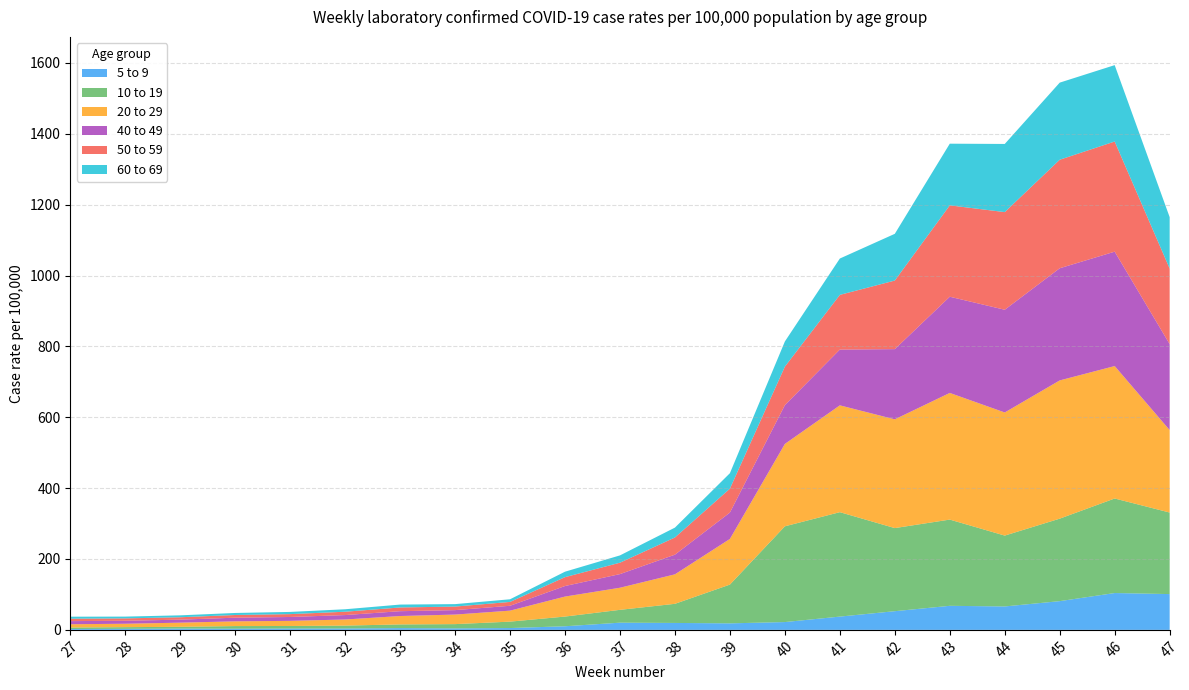

Reading right to left, transcribe all the data shown in this chart.

5 to 9: 101.0	104.0	81.1	66.1	67.9	52.7	37.5	22.0	18.4	19.5	20.3	10.2	5.1	4.2	5.0	3.8	3.8	3.3	3.7	2.9	2.4
10 to 19: 230.1	266.8	232.8	200.0	243.3	234.5	294.7	270.2	109.4	54.0	36.2	27.4	18.1	12.0	10.4	8.2	7.2	7.4	5.0	4.8	4.1
20 to 29: 232.7	373.7	390.1	347.4	357.5	306.9	301.5	232.5	128.9	83.2	62.4	56.4	31.0	26.9	23.7	17.2	14.4	13.4	11.7	9.6	9.3
40 to 49: 242.6	322.8	316.5	289.9	271.5	198.1	157.4	109.5	74.4	55.5	38.5	29.8	13.7	12.6	13.6	12.5	10.9	10.3	8.5	8.4	8.8
50 to 59: 213.2	310.9	306.2	275.6	257.9	193.5	154.3	108.7	67.5	48.5	32.2	25.0	10.9	10.0	10.5	9.4	8.1	7.6	6.8	6.7	6.8
60 to 69: 145.1	215.6	217.6	192.3	174.1	131.9	102.6	71.0	43.6	27.9	20.6	15.4	7.5	6.9	8.2	7.0	6.2	5.7	5.4	5.0	5.7